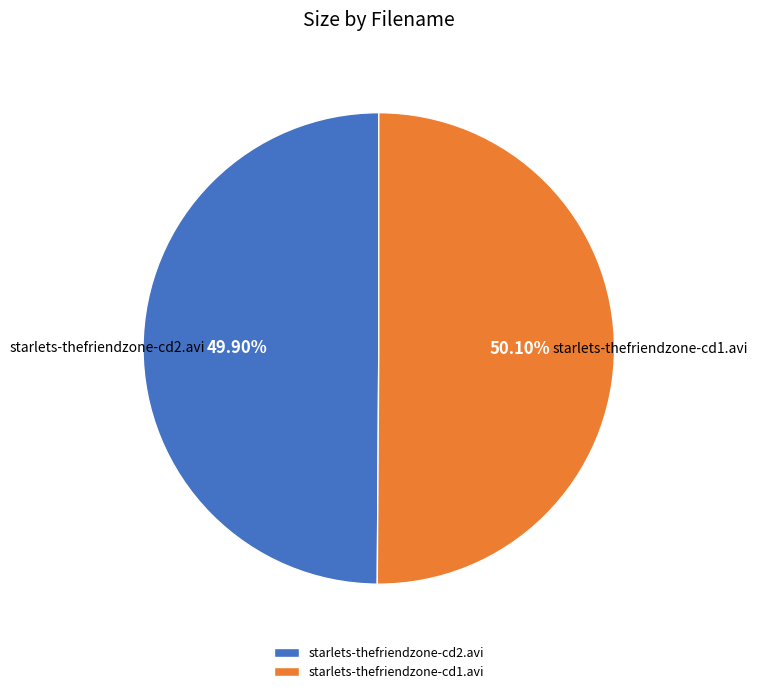

What is the total percentage of starlets-thefriendzone-cd1.avi and starlets-thefriendzone-cd2.avi?

100.0%